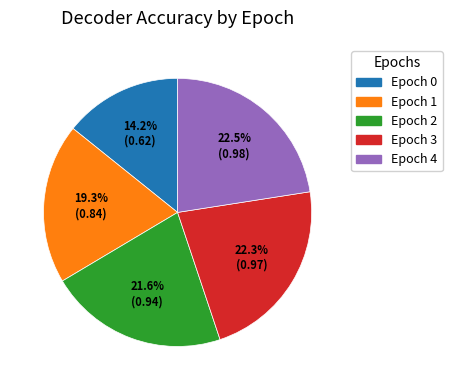

Combined, do Epoch 2 and Epoch 3 account for over 50%?

No